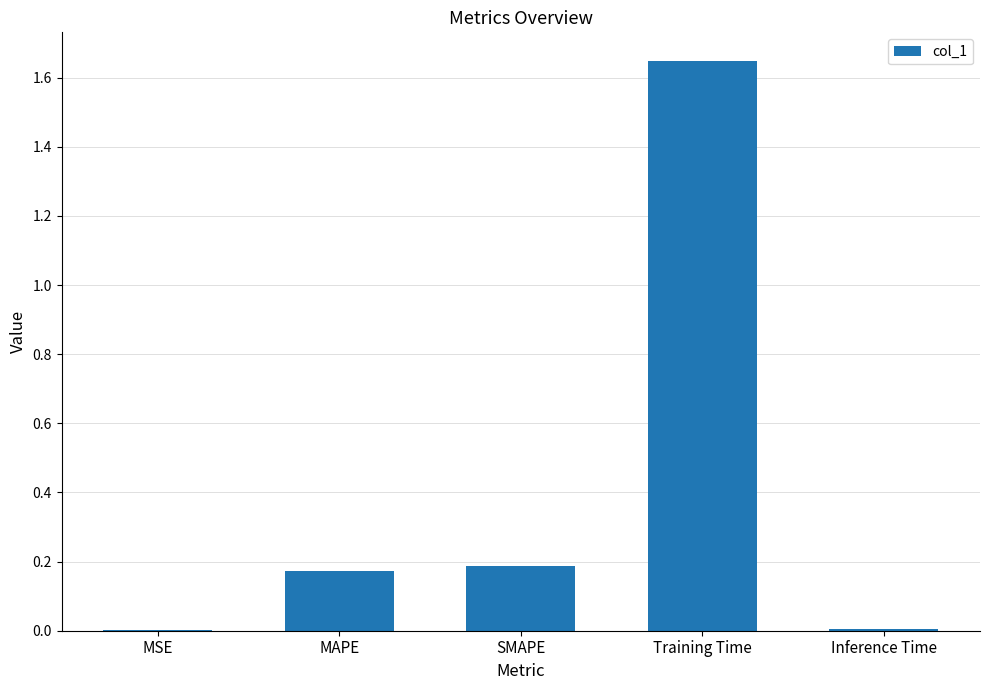

Between MAPE and Inference Time, which is larger?

MAPE